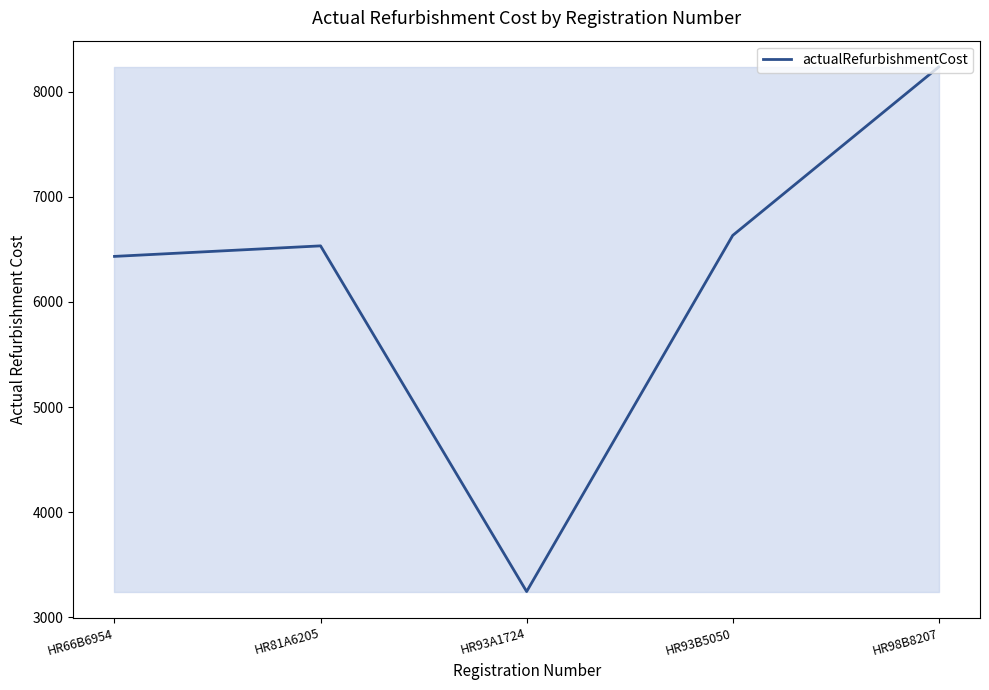

List the labels in order of value, smallest first.

HR93A1724, HR66B6954, HR81A6205, HR93B5050, HR98B8207